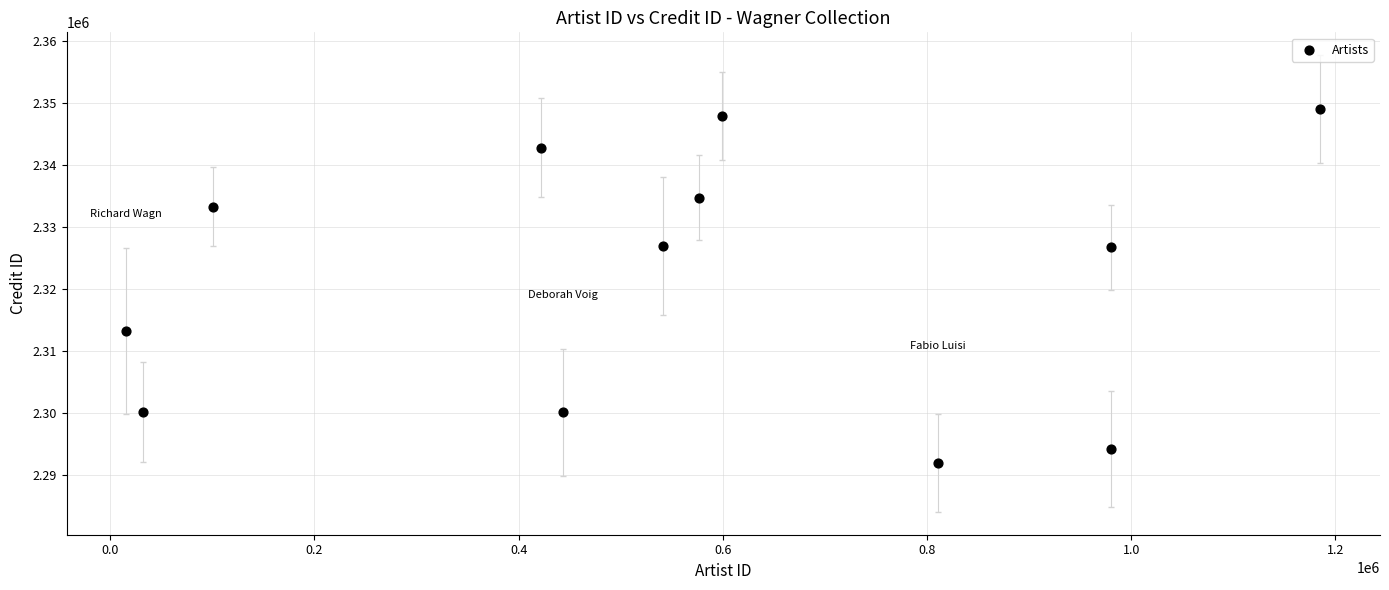

What is the range of X values (max minus min)?

1169423.0